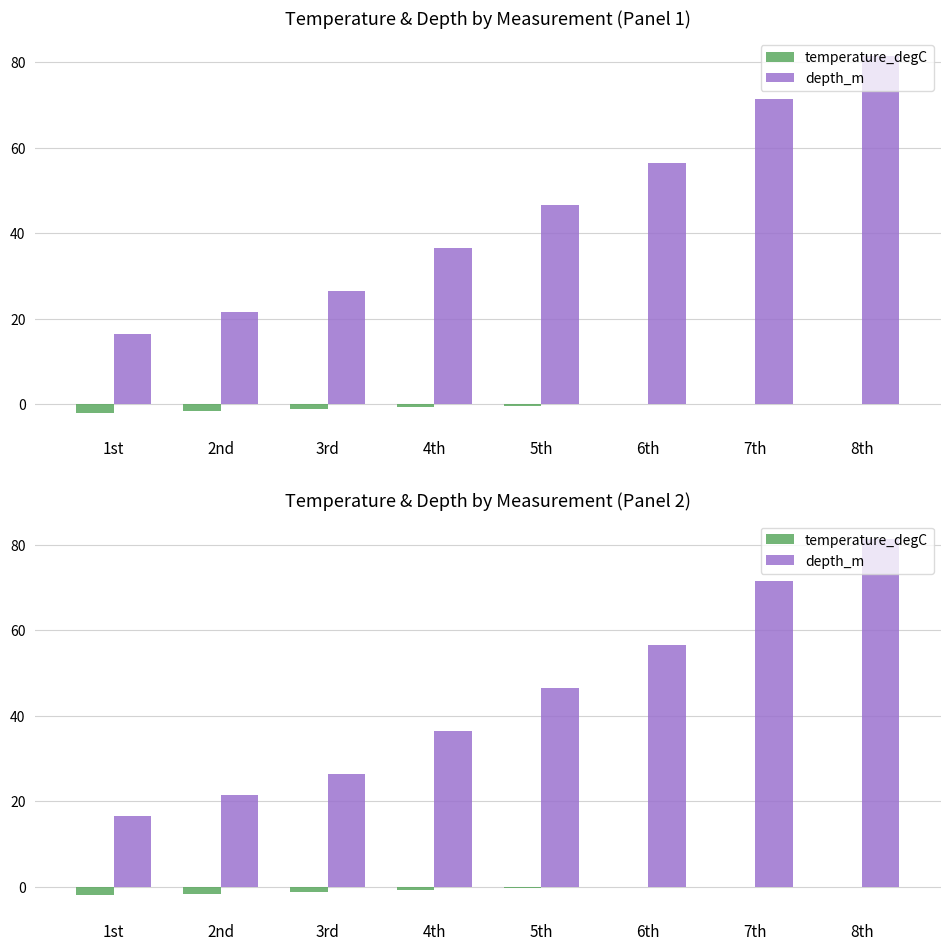

Reading right to left, list all the values displayed in this chart.

temperature_degC: 0.0	-0.1	-0.0	-0.4	-0.7	-1.2	-1.6	-2.0
depth_m: 81.5	71.5	56.5	46.5	36.5	26.5	21.5	16.5